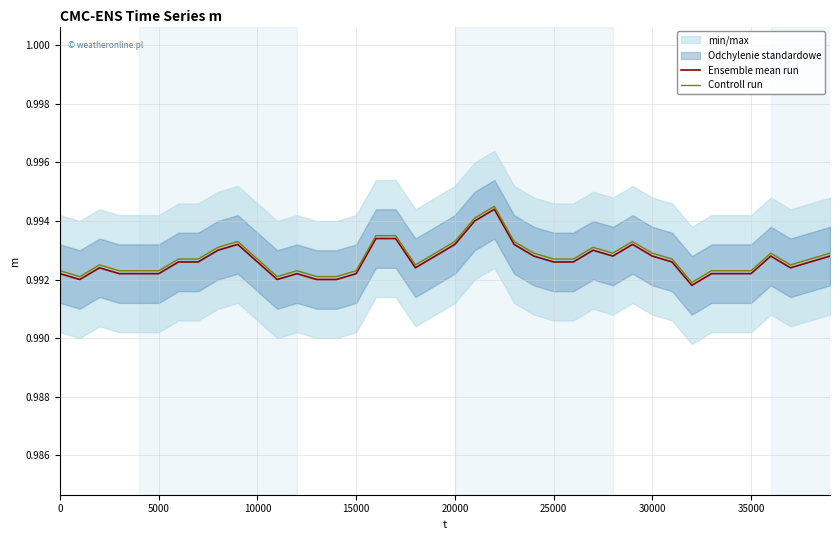

True or false: Controll run has a value of 1.4 at 10000.

False